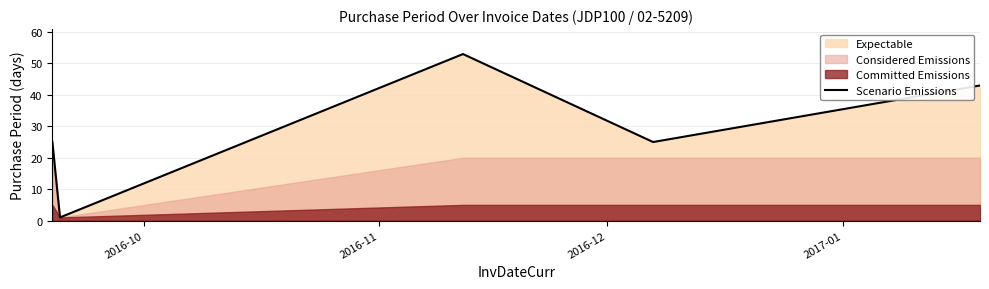

The chart shows a value of 69 at 4. True or false?

False